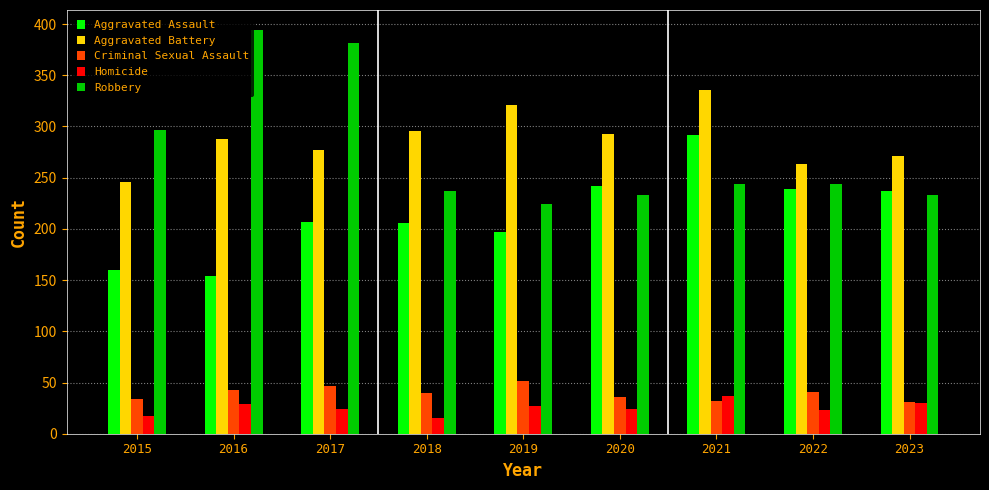

How many bars are there in total?

45